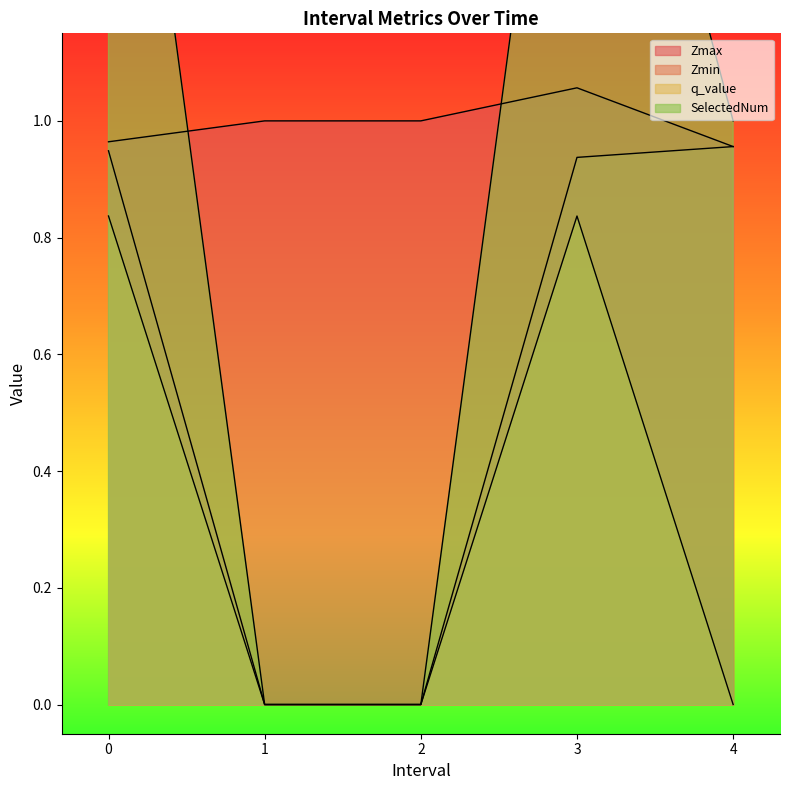

Reading left to right, list all the values displayed in this chart.

Zmax: 1.0	1.0	1.0	1.1	1.0
Zmin: 0.9	0.0	0.0	0.9	1.0
q_value: 0.8	0.0	0.0	0.8	0.0
SelectedNum: 2.0	0.0	0.0	2.0	1.0